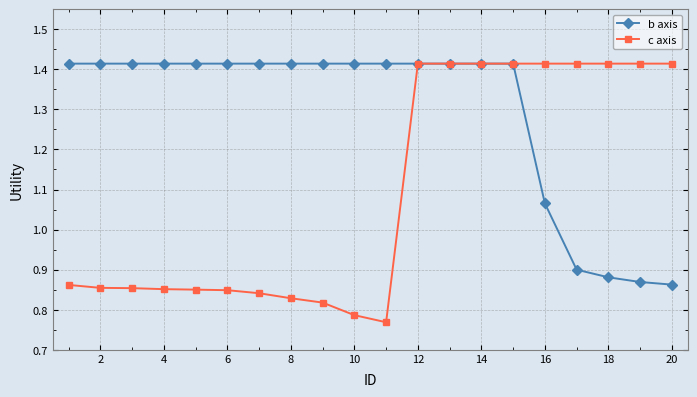

How many b axis values are between 1 and 2?

16